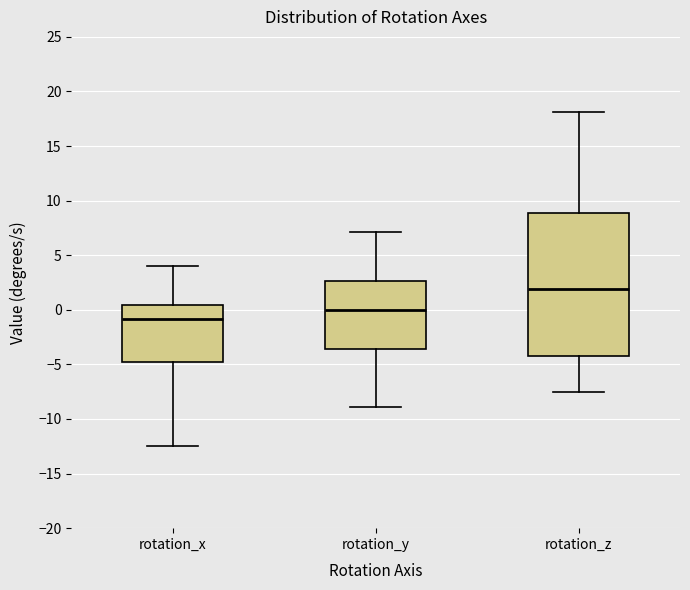

Reading left to right, read every box against the y-axis: the position of its median line, the range the box covers, and the ends of its whiskers. The values are not printed on the chart, so give them approximately, as read against the axis.

rotation_x: median -1.0, box -4.5 to 0.5, whiskers -12.5 to 4.0
rotation_y: median 0.0, box -3.5 to 2.5, whiskers -9.0 to 7.0
rotation_z: median 2.0, box -4.0 to 9.0, whiskers -7.5 to 18.0